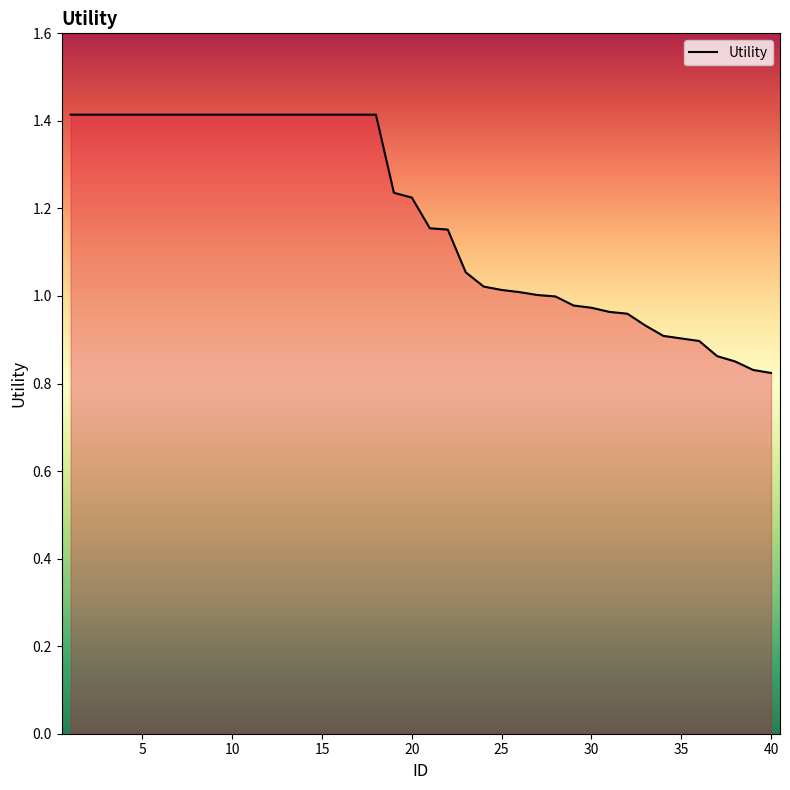

What is the difference between the maximum and minimum values?

0.6